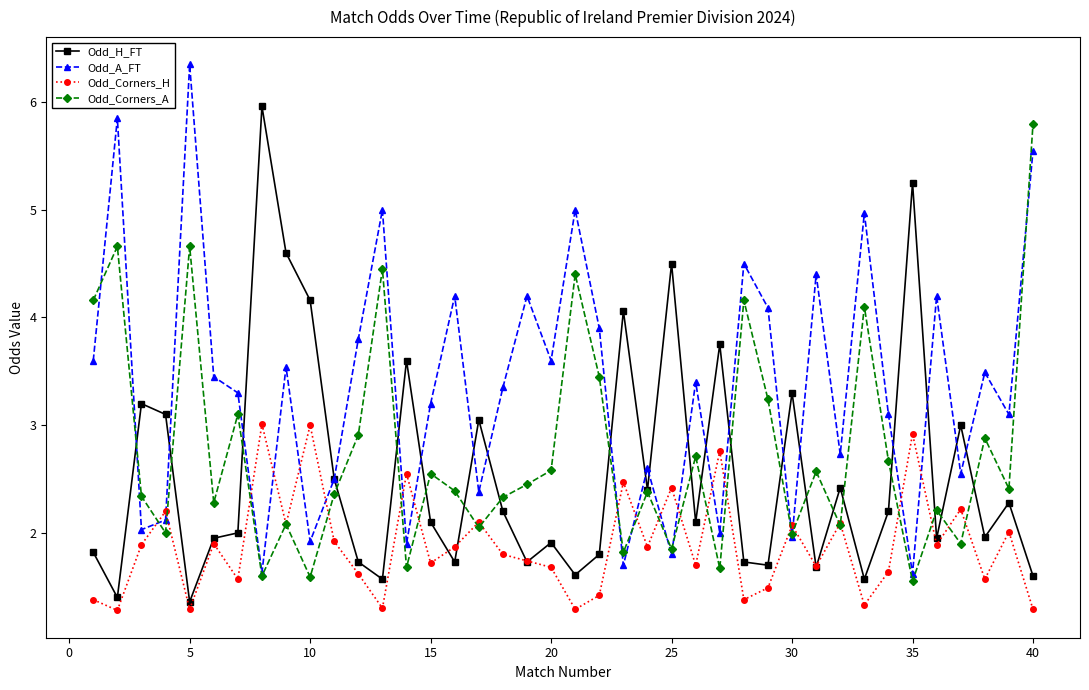

In Odd_A_FT, how many points are higher than both neighbors (excluding endpoints)?

14